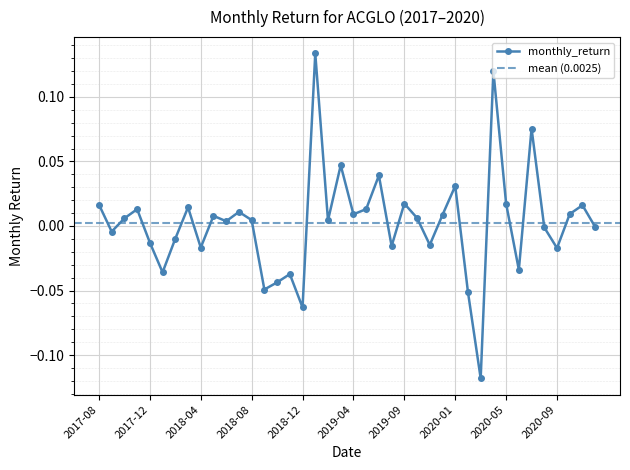

Which label corresponds to the largest value in the chart?

2019-01